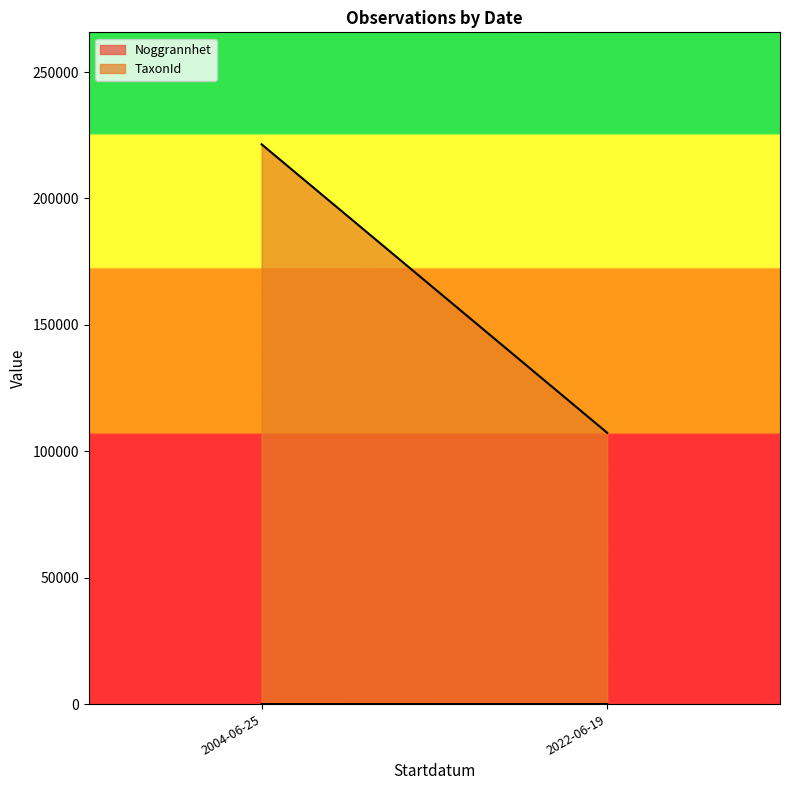

How many series are shown in this chart?

2